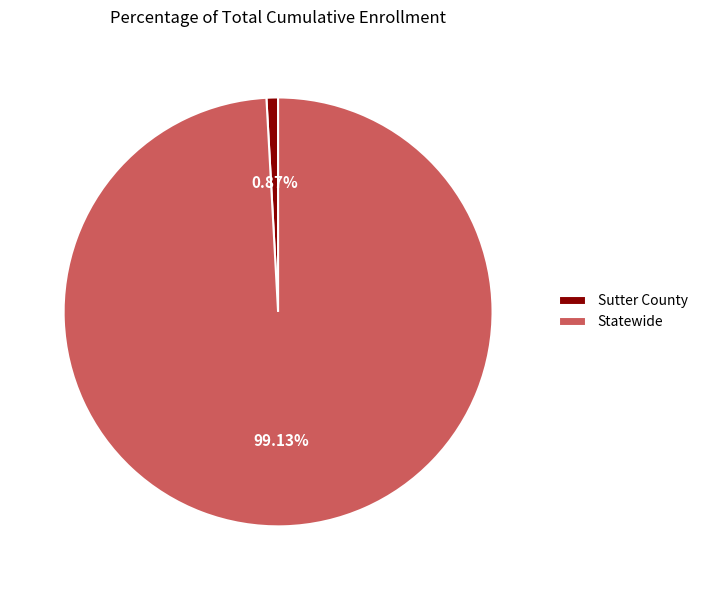

Which category accounts for the majority?

Statewide